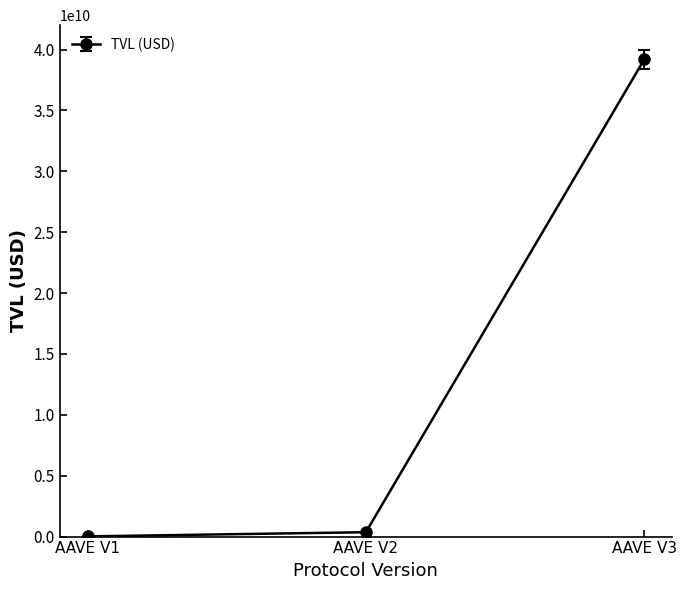

What is the change in value from AAVE V2 to AAVE V3?

+38828273688.1